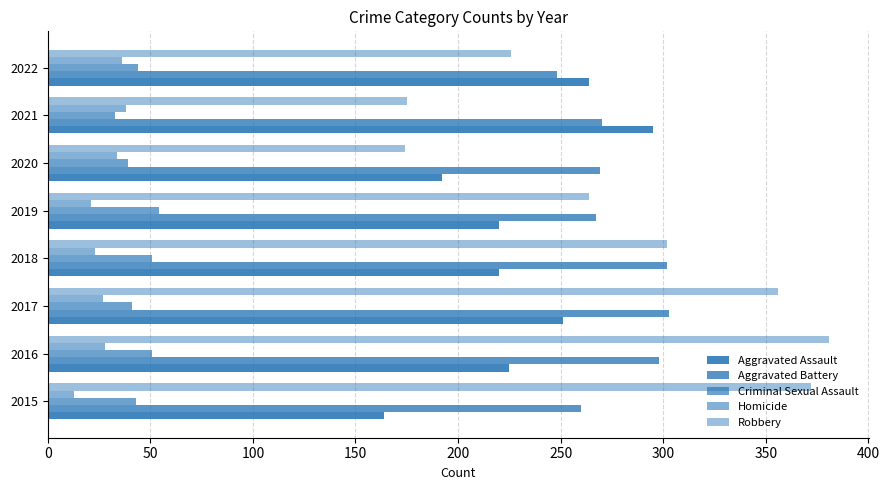

Reading left to right, transcribe all the data shown in this chart.

Aggravated Assault: 164	225	251	220	220	192	295	264
Aggravated Battery: 260	298	303	302	267	269	270	248
Criminal Sexual Assault: 43	51	41	51	54	39	33	44
Homicide: 13	28	27	23	21	34	38	36
Robbery: 372	381	356	302	264	174	175	226